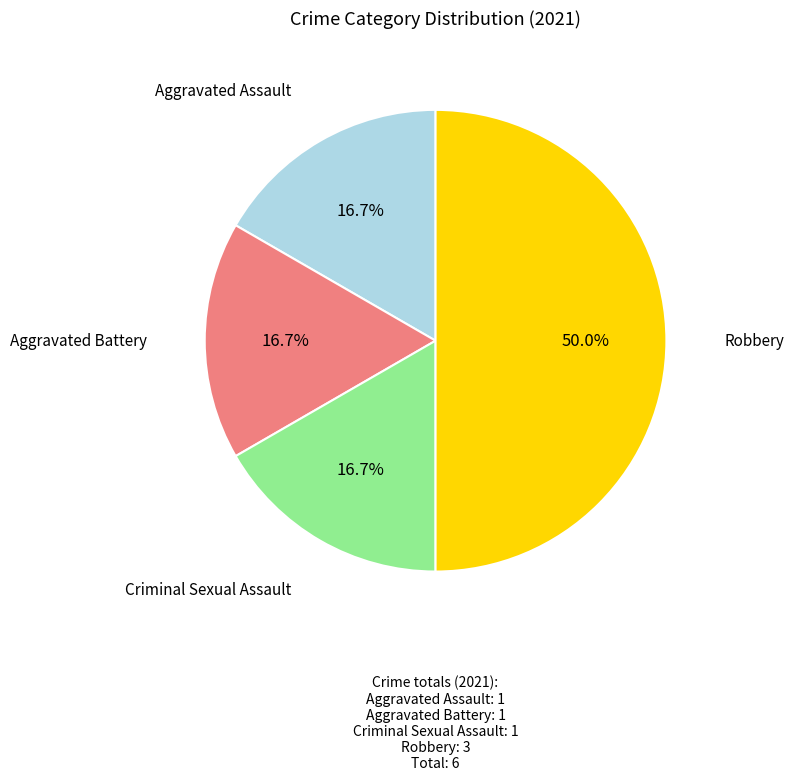

Count the number of slices in the pie.

4